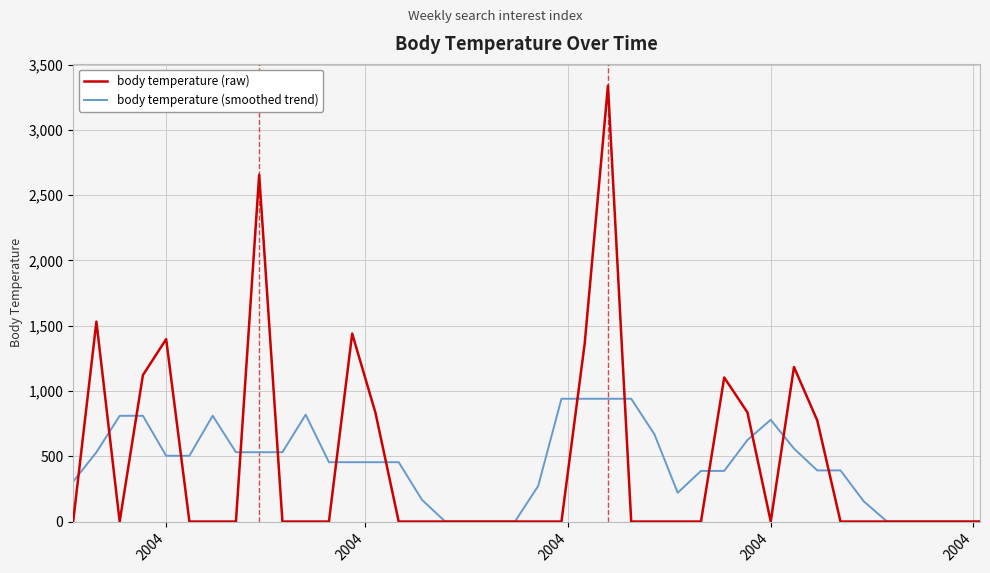

Which series has the widest spread of values?

body temperature (raw)